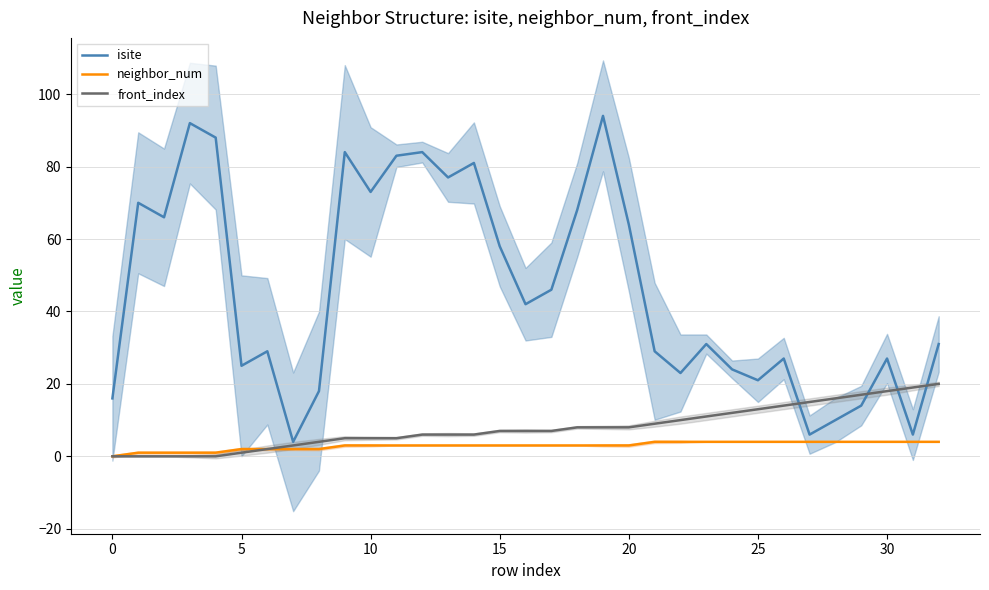

At 29, list the series in order from largest to smallest.

front_index, isite, neighbor_num